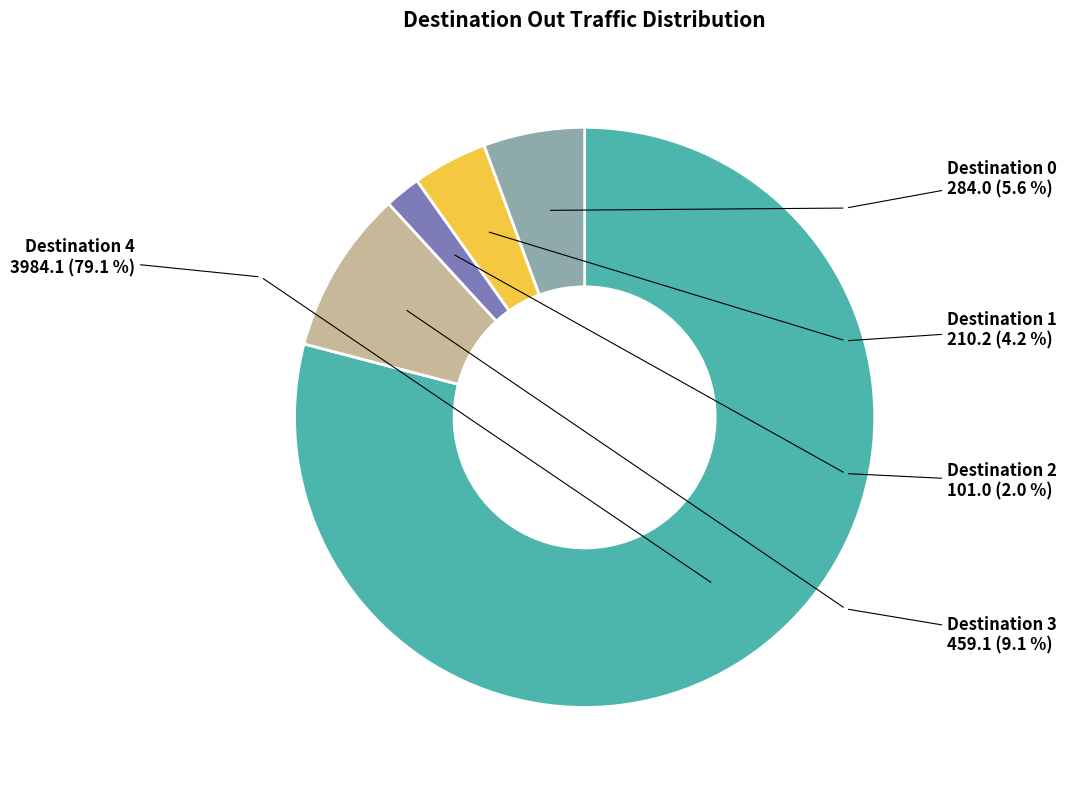

Is it true that 0 is 6% of the pie?

True